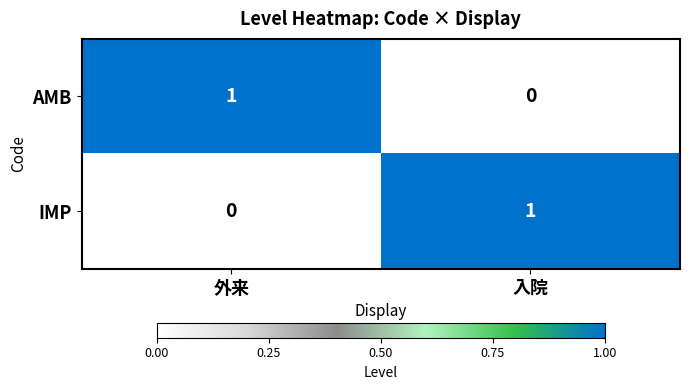

At 入院, list the series in order from smallest to largest.

AMB, IMP